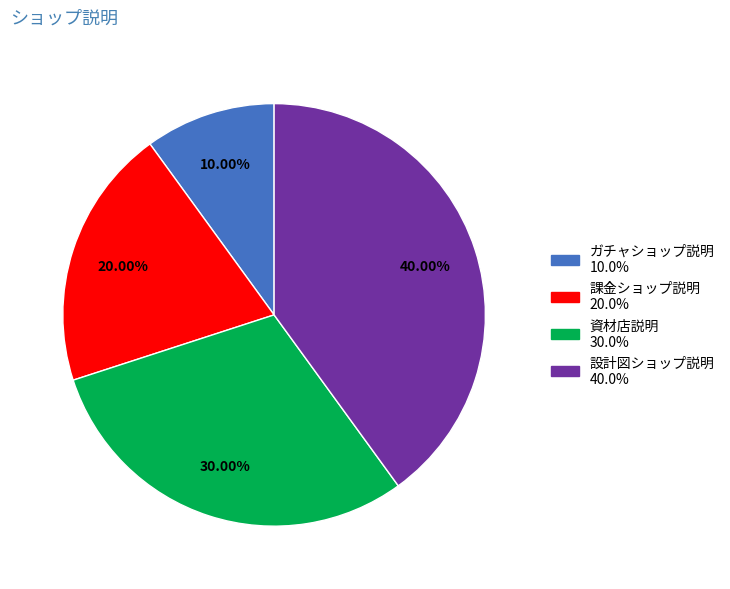

Between 資材店説明 and 課金ショップ説明, which is larger?

資材店説明